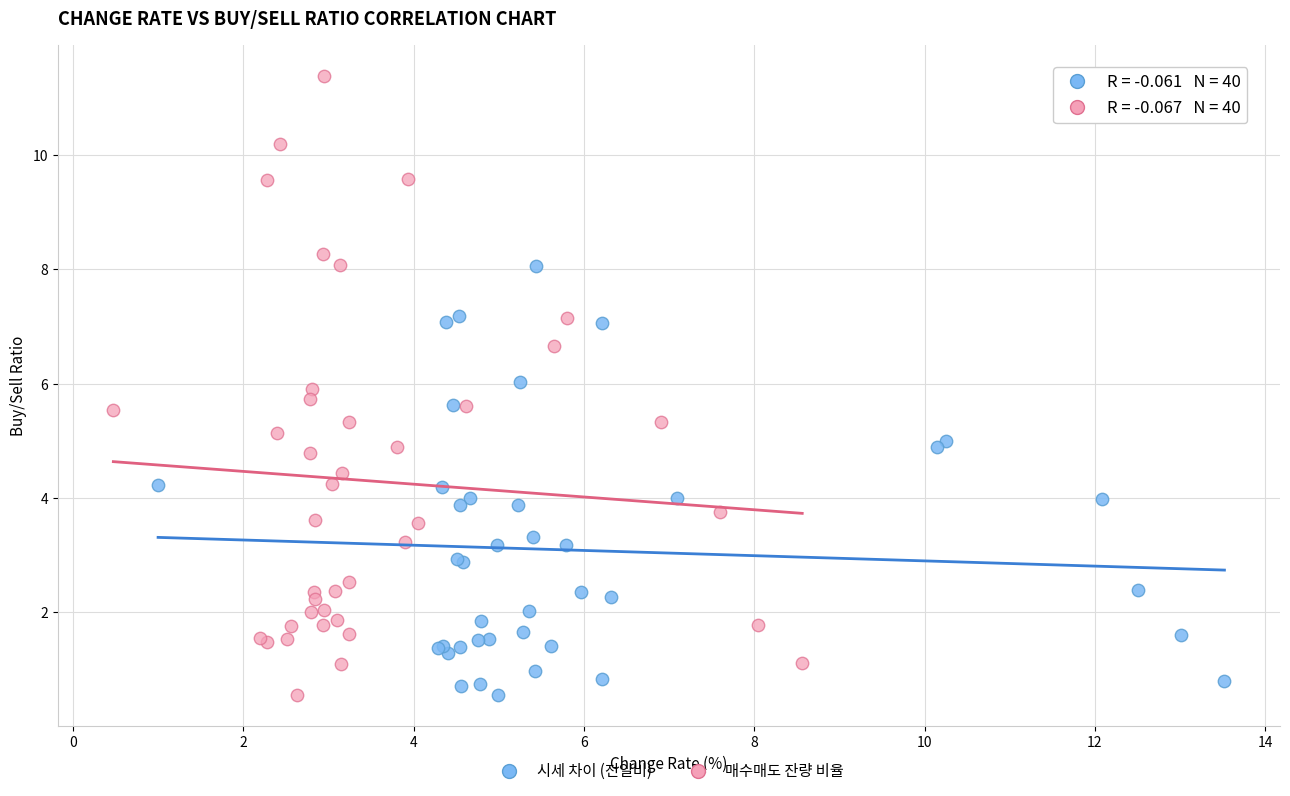

Which series has the largest Y range (max minus min)?

매수매도 잔량 비율